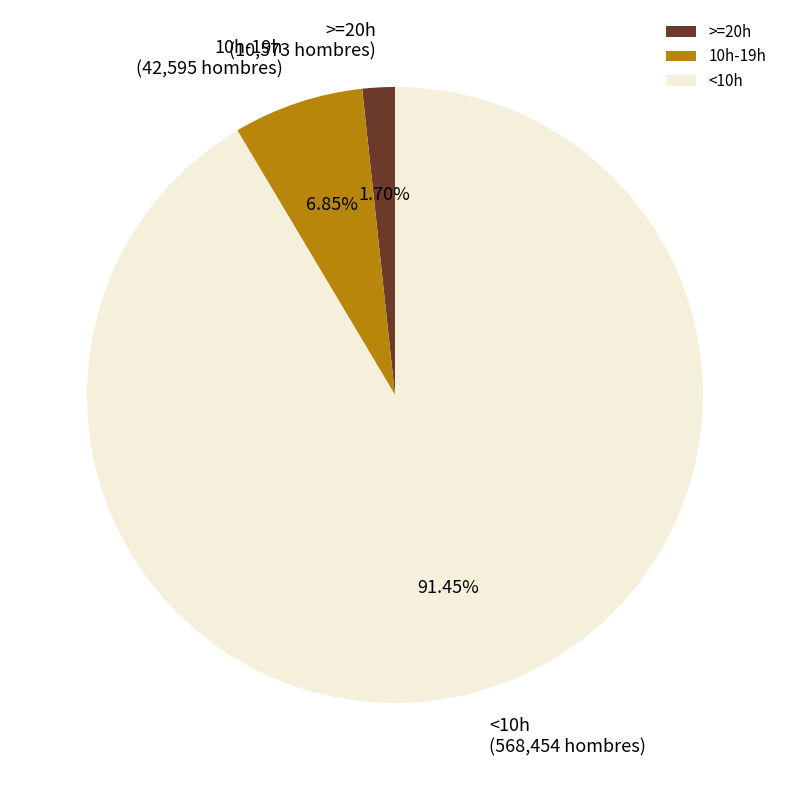

The <10h slice represents 91% of the pie. True or false?

True